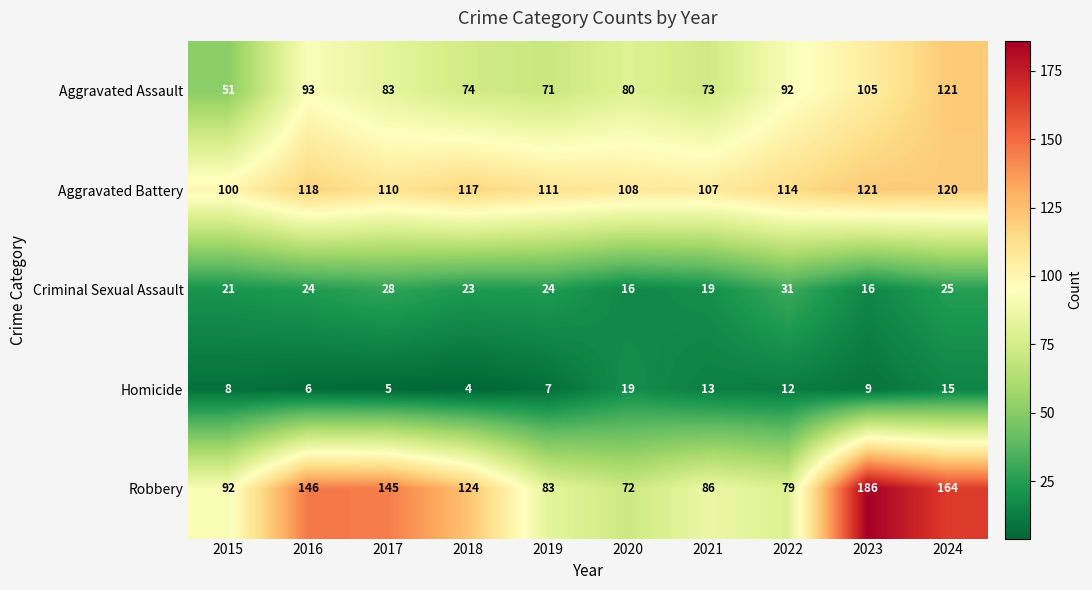

At how many categories does at least one series exceed 7?

10